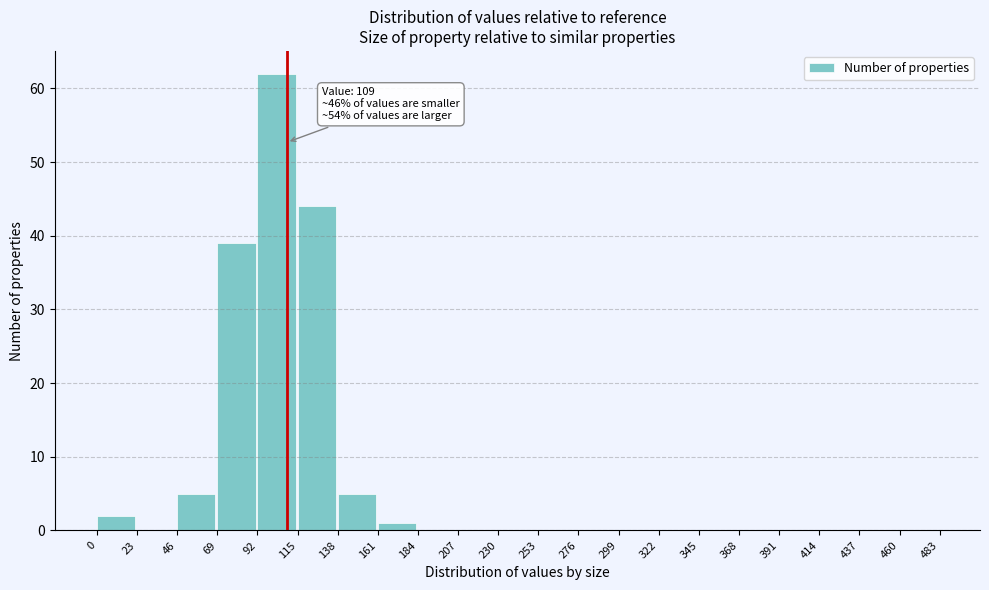

Which range on the x-axis has the tallest bar?

92 to 115